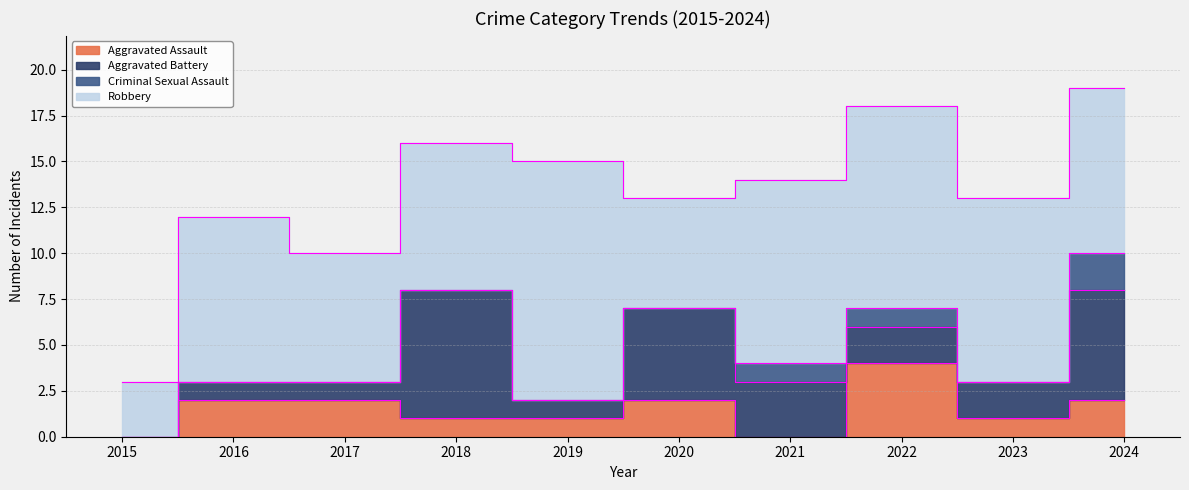

At which label is Robbery closest to 8?

2018